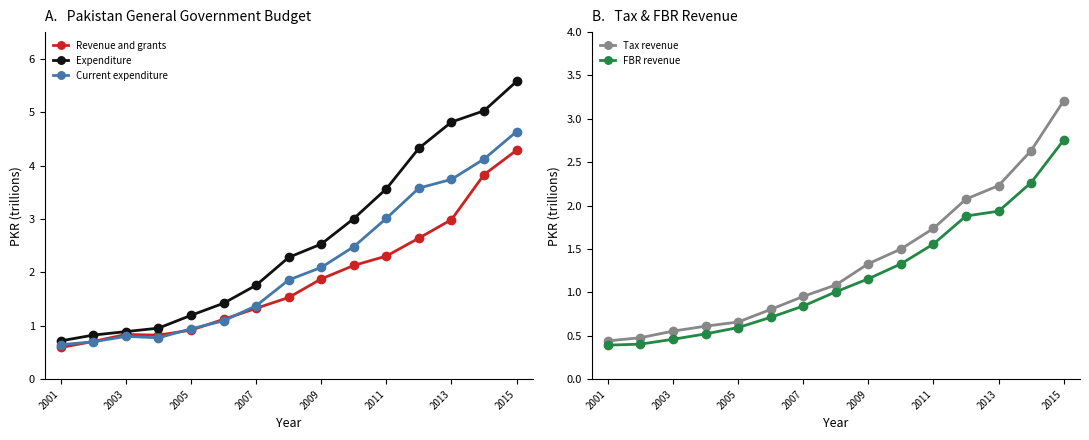

How many series are shown in this chart?

5